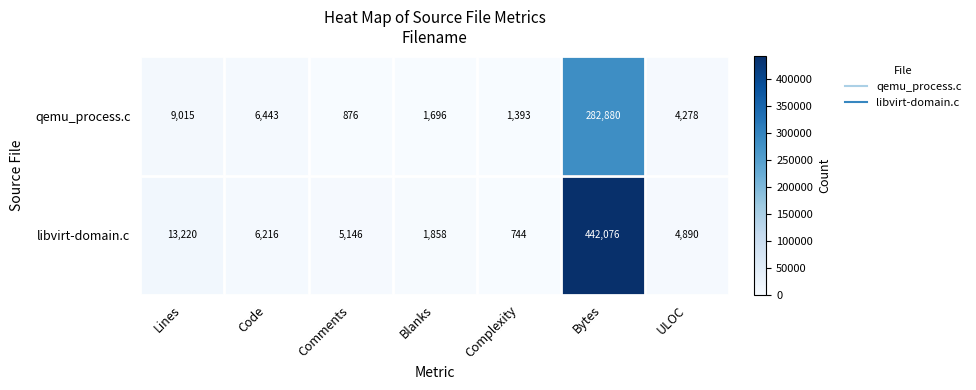

Is it true that qemu_process.c equals 91031 at Bytes?

False